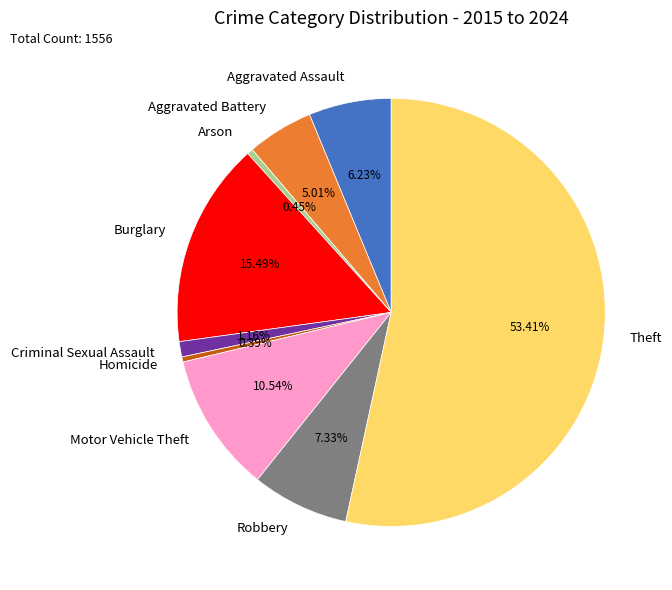

Which slice is the largest?

Theft